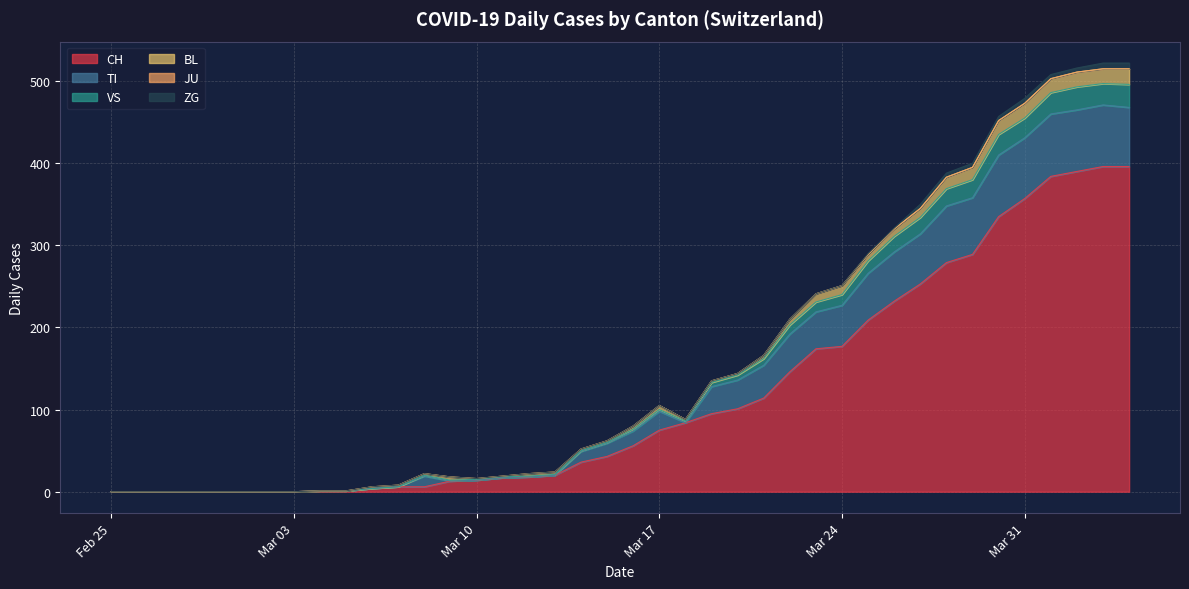

Reading left to right, extract all data points from this chart.

CH: 0	0	0	0	0	0	0	0	1	1	4	6	6	13	14	17	18	20	36	43	56	75	84	95	101	114	146	174	177	209	232	253	279	289	335	357	384	390	396	396
TI: 0	0	0	0	0	0	0	0	0	0	0	0	13	0	0	0	0	0	13	16	18	23	0	33	35	40	46	45	50	57	60	61	69	69	75	74	76	75	75	72
VS: 0	0	0	0	0	0	0	0	0	0	0	0	1	1	1	1	1	1	1	1	2	2	2	5	6	8	11	12	13	15	19	20	21	22	25	24	26	28	26	28
BL: 0	0	0	0	0	0	0	0	0	0	2	2	2	4	1	1	3	3	2	2	4	5	2	2	2	4	7	10	11	8	9	11	14	15	17	18	17	18	18	19
JU: 0	0	0	0	0	0	0	0	0	0	0	0	0	0	0	0	0	0	0	0	0	0	0	0	0	0	0	0	0	0	0	0	0	0	0	0	0	0	0	0
ZG: 0	0	0	0	0	0	0	0	0	0	0	0	0	0	0	0	0	0	0	0	0	0	0	0	0	0	0	0	0	1	1	5	5	5	5	6	5	5	7	7